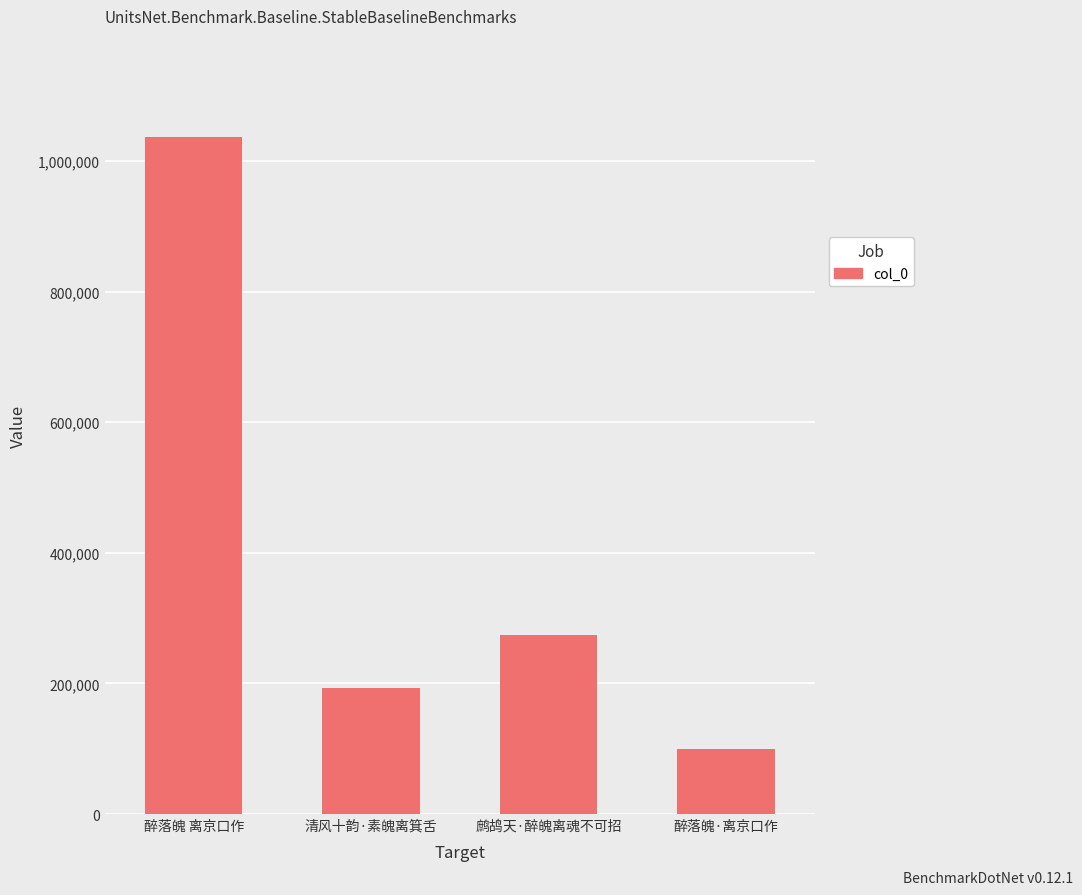

The chart shows a value of 99012 at 醉落魄·离京口作. True or false?

True